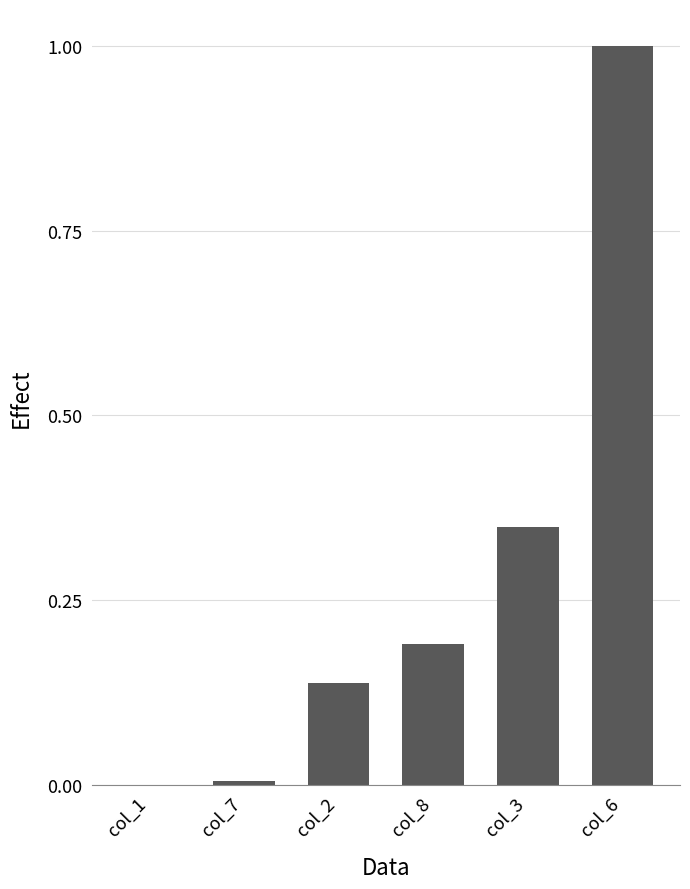

What is the greatest value displayed?

1.0